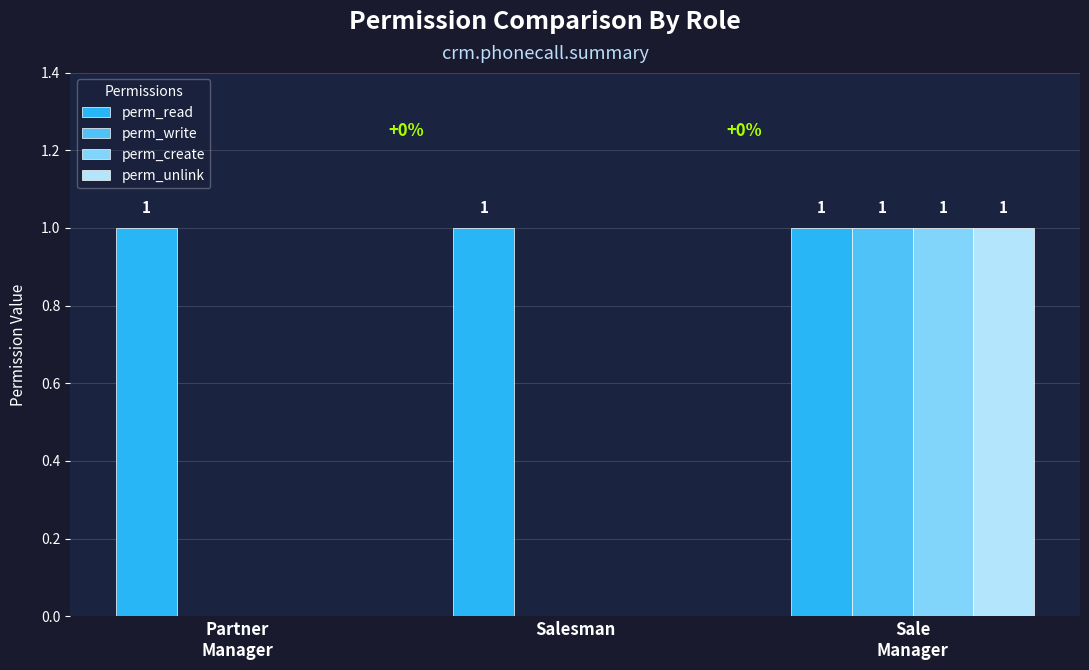

What is the total value across all series at Salesman?

1